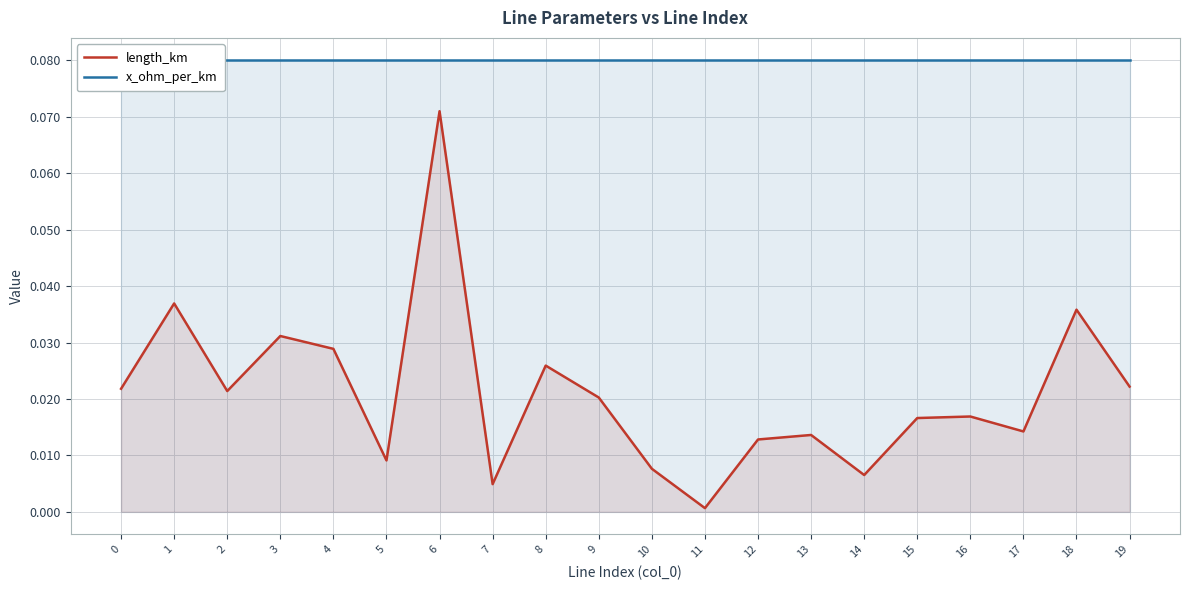

What is the sum of the x_ohm_per_km values at 17 and 15?

0.2